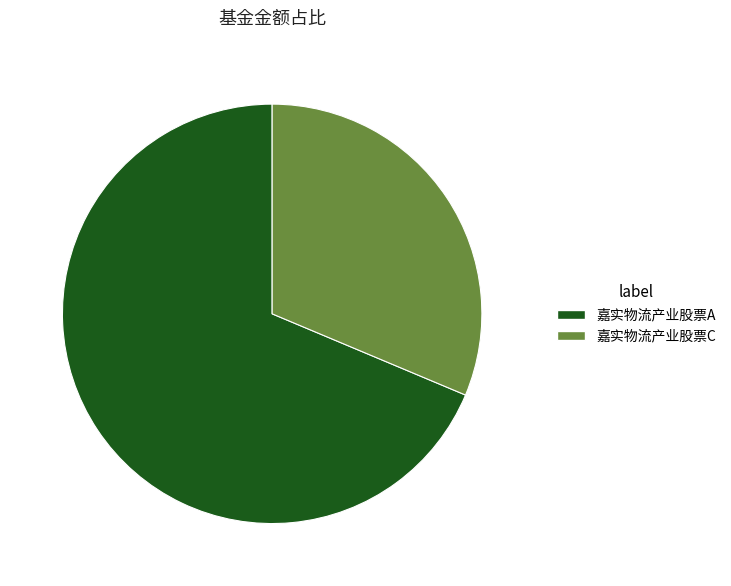

The 嘉实物流产业股票A slice represents 75% of the pie. True or false?

False